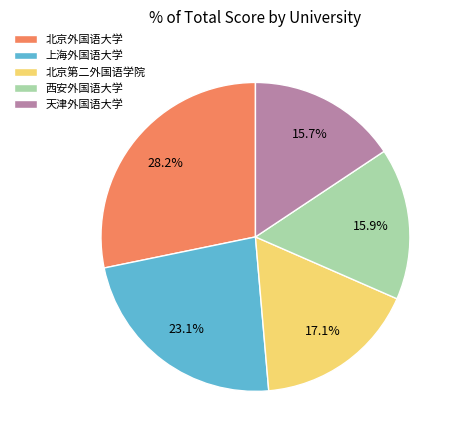

What is the largest slice in the pie chart?

北京外国语大学